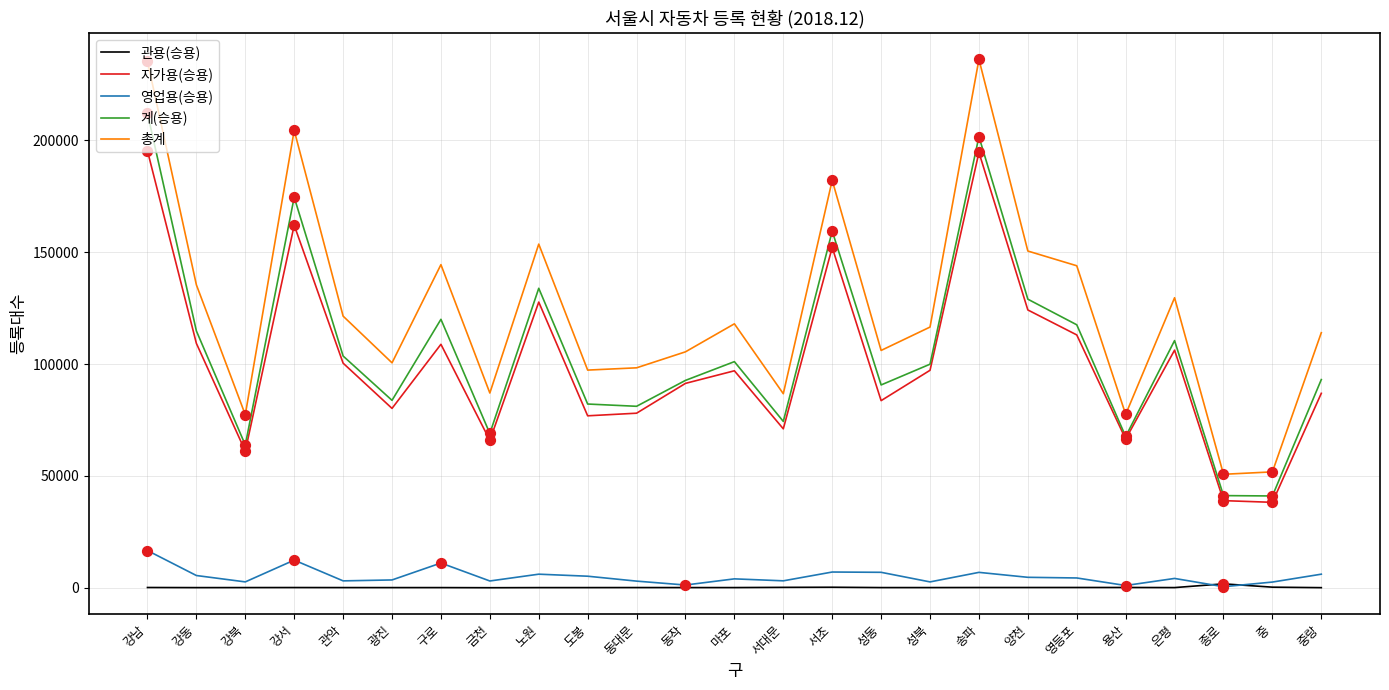

What are all the series names shown in the legend?

관용(승용), 자가용(승용), 영업용(승용), 계(승용), 총계